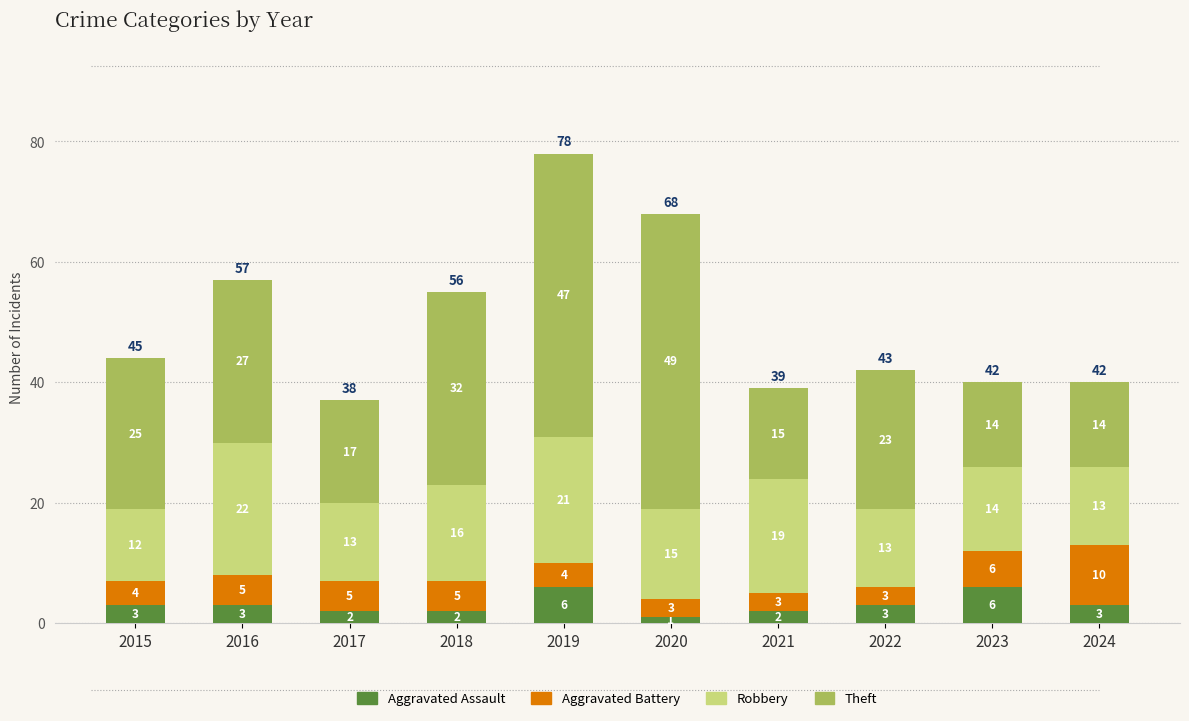

What is the total value across all series at 2022?

42